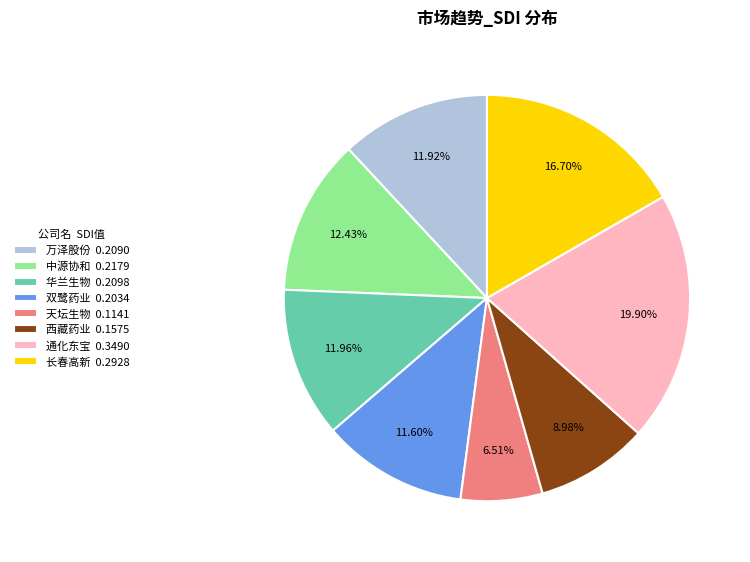

To the nearest percent, what is the difference between the largest and smallest slice percentages?

13%